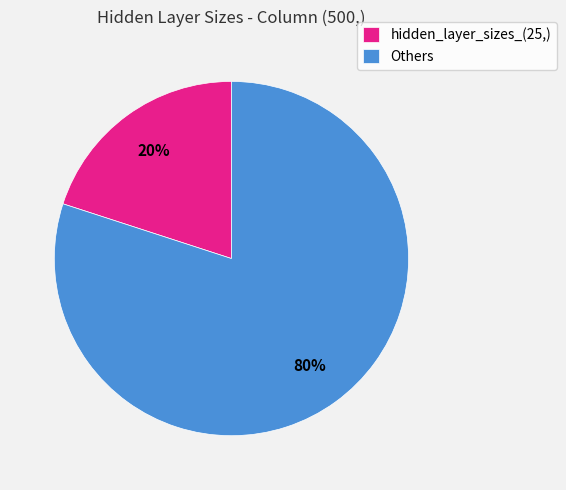

How many slices are in this pie chart?

2